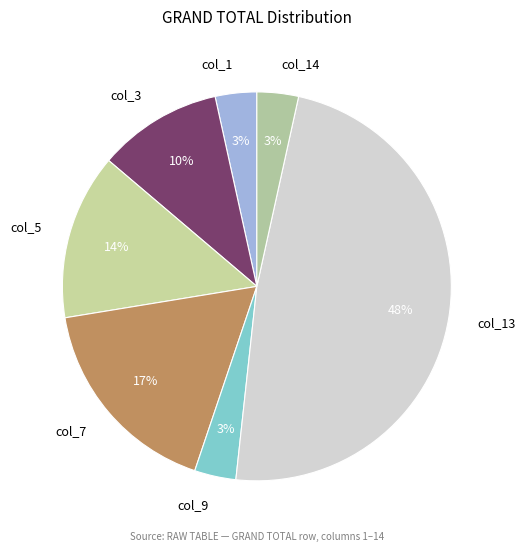

True or false: col_9 accounts for 15% of the total.

False